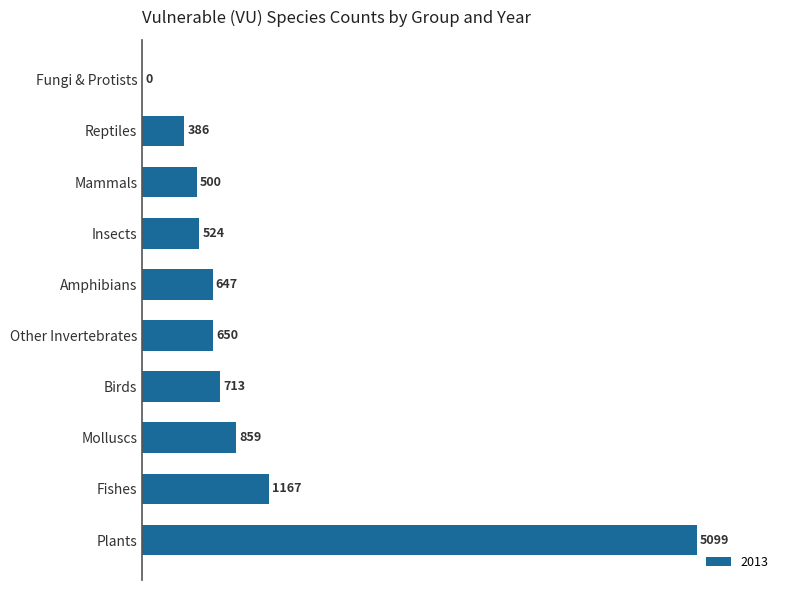

What is the ratio of the value at Amphibians to the value at Reptiles?

1.7